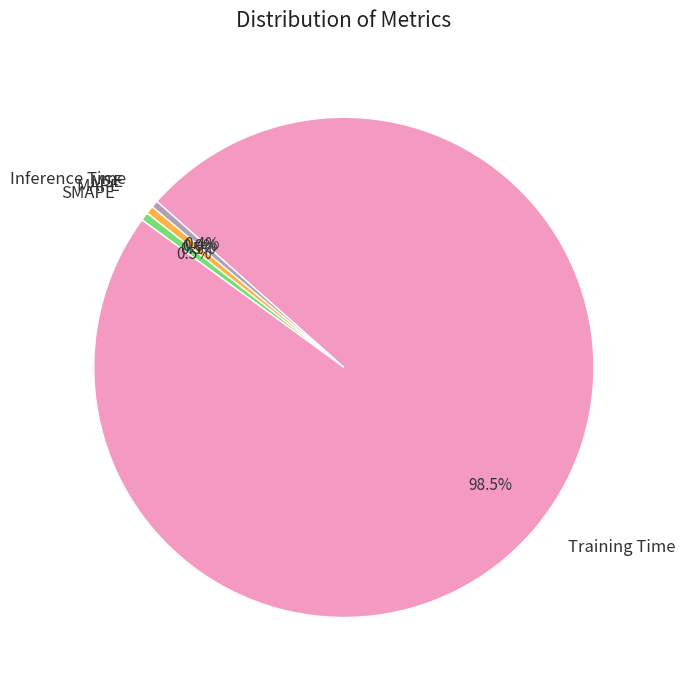

To the nearest percent, what is the combined percentage of SMAPE and Inference Time?

1%